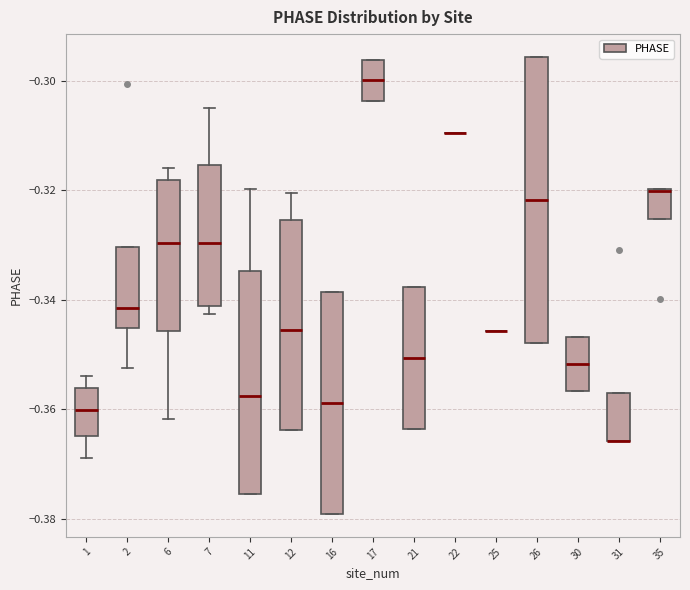

Reading left to right, transcribe this box plot: for each box, give where its median line is, the range the box spans, and where its two whiskers end, as read against the y-axis. The values are not printed on the chart, so give them approximately, as read against the axis.

1: median -0.360, box -0.364 to -0.356, whiskers -0.368 to -0.354
2: median -0.342, box -0.346 to -0.330, whiskers -0.352 to -0.330
6: median -0.330, box -0.346 to -0.318, whiskers -0.362 to -0.316
7: median -0.330, box -0.342 to -0.316, whiskers -0.342 (just below the box's lower edge) to -0.306
11: median -0.358, box -0.376 to -0.334, whiskers -0.376 to -0.320
12: median -0.346, box -0.364 to -0.326, whiskers -0.364 to -0.320
16: median -0.358, box -0.380 to -0.338, whiskers -0.380 to -0.338
17: median -0.300, box -0.304 to -0.296, whiskers -0.304 to -0.296
21: median -0.350, box -0.364 to -0.338, whiskers -0.364 to -0.338
22: box collapsed to a line at -0.310, whiskers -0.310 to -0.310
25: box collapsed to a line at -0.346, whiskers -0.346 to -0.346
26: median -0.322, box -0.348 to -0.296, whiskers -0.348 to -0.296
30: median -0.352, box -0.356 to -0.346, whiskers -0.356 to -0.346
31: median -0.366 (drawn on the box's lower edge), box -0.366 to -0.358, whiskers -0.366 to -0.358
35: median -0.320 (drawn on the box's upper edge), box -0.326 to -0.320, whiskers -0.326 to -0.320